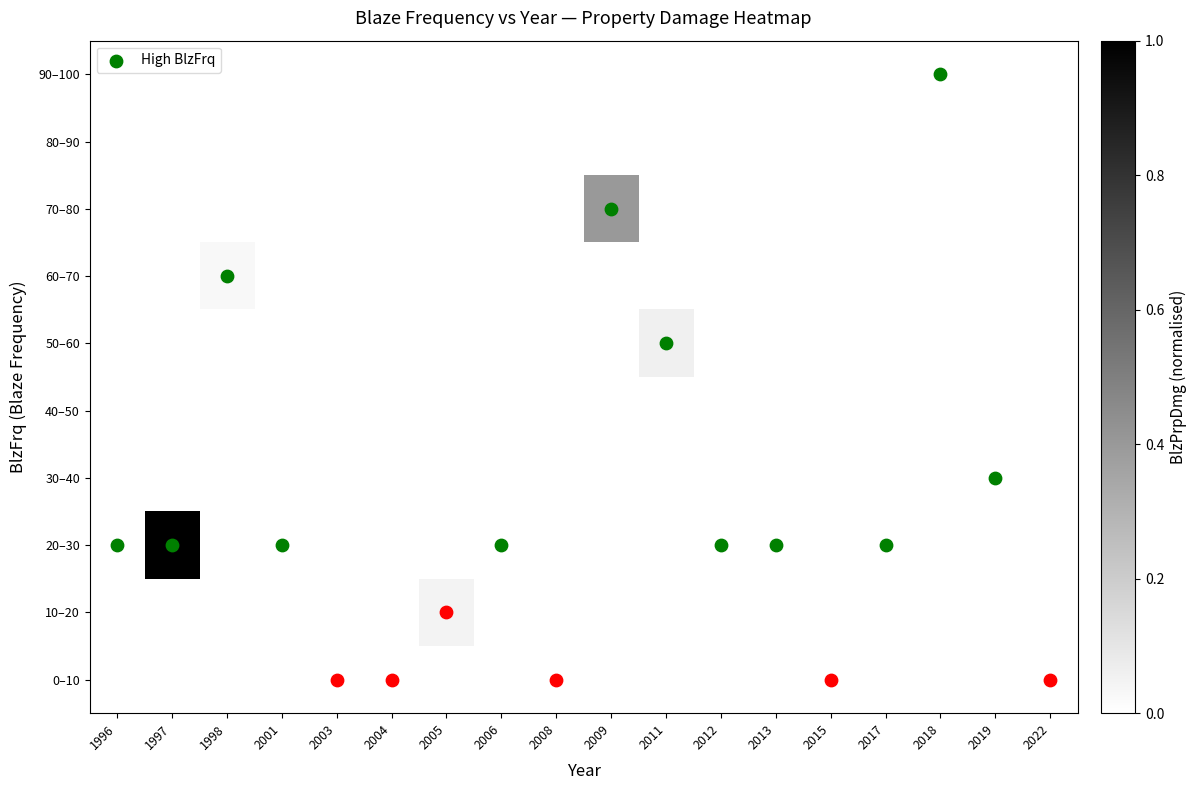

At which category is the sum across all series the highest?

1997